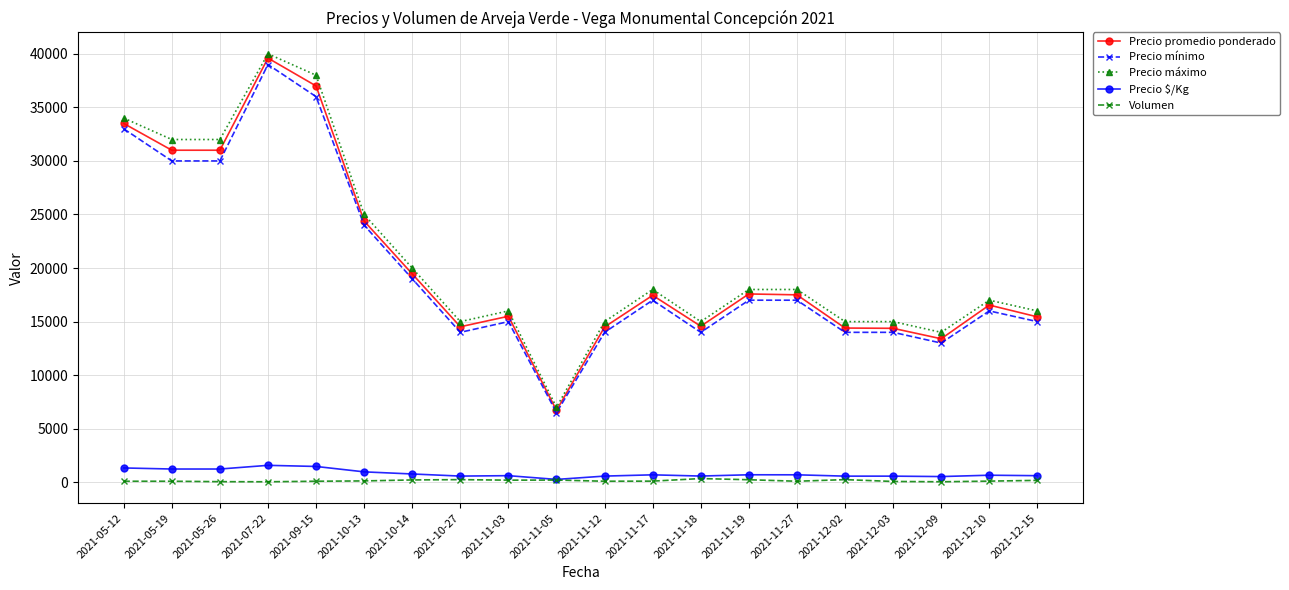

True or false: Volumen has more than 0 interior local peaks.

True